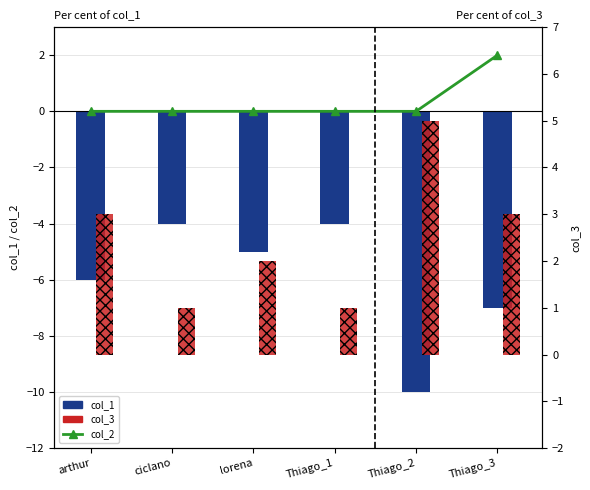

How many values in the col_1 series exceed -5?

2